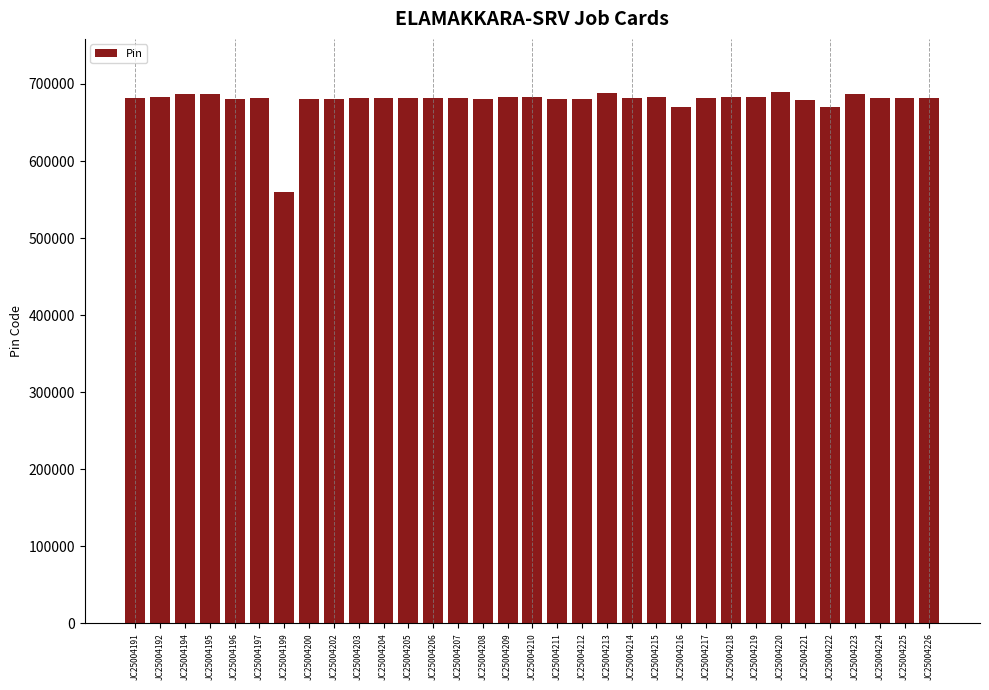

Are the bars horizontal?

No